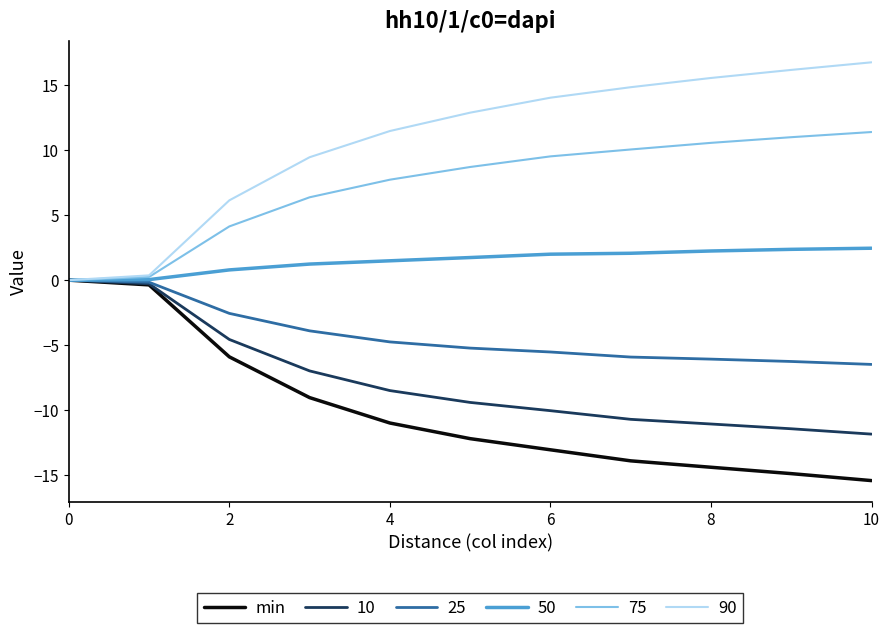

What is the minimum value shown in the chart?

-15.4